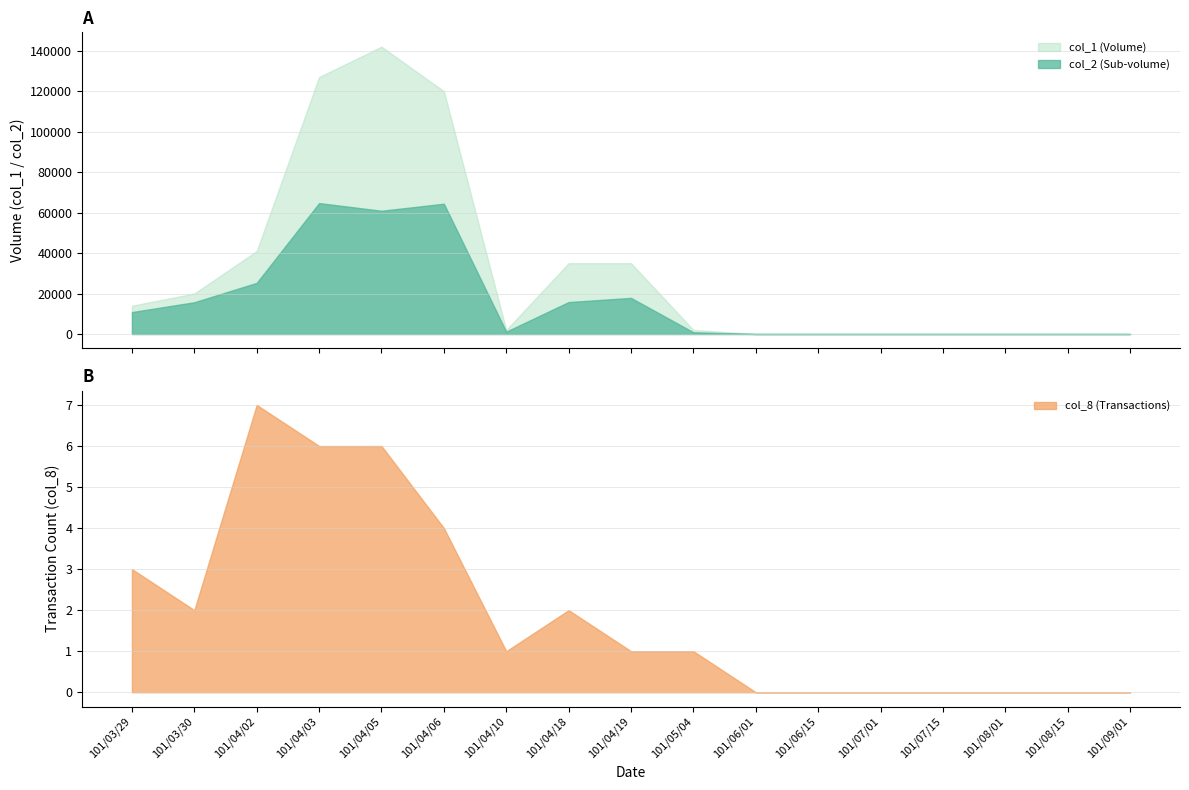

At which category does col_1 reach its first local valley?

6